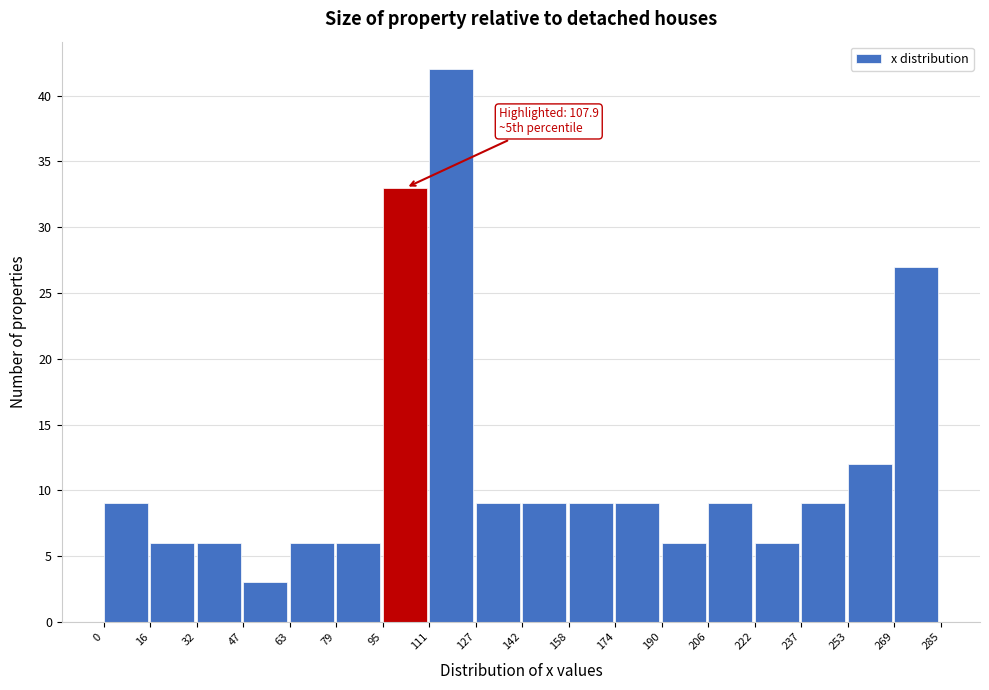

Which range on the x-axis has the tallest bar?

111 to 127